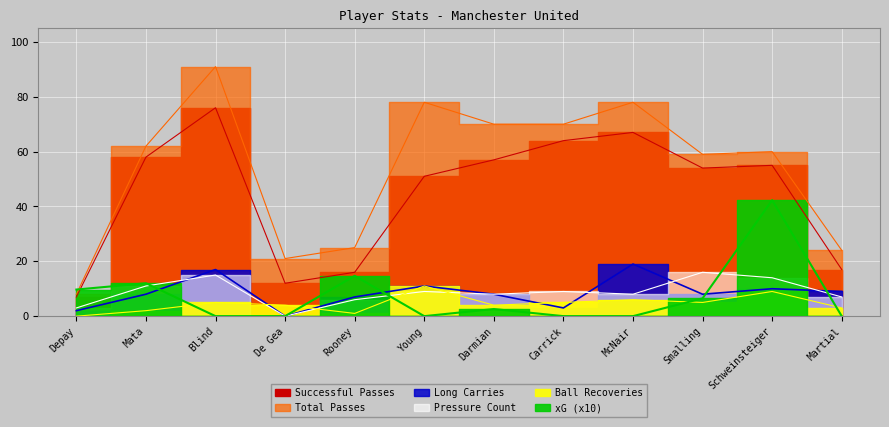

Which series has the largest total across all categories?

pass_count